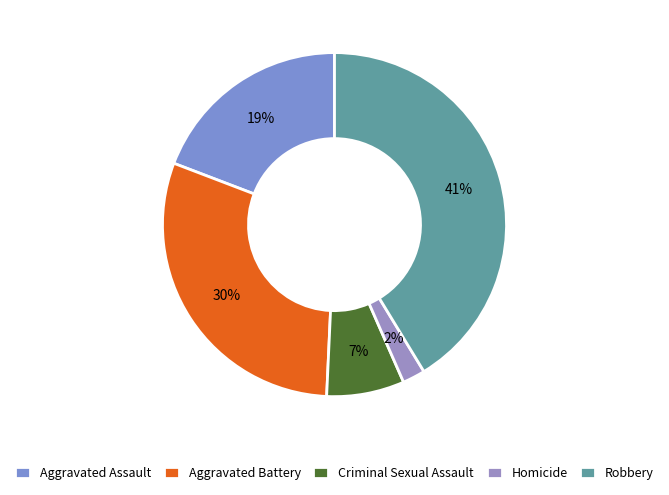

Does any single category account for the majority?

No